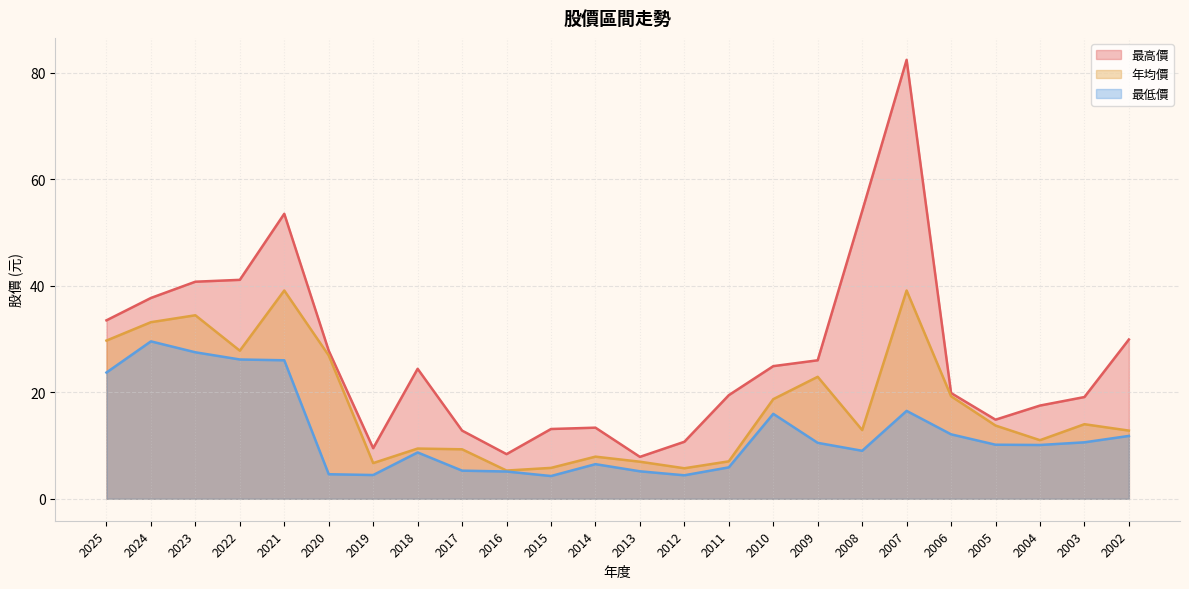

Rank the series by their maximum value, from highest to lowest.

最高價, 年均價, 最低價